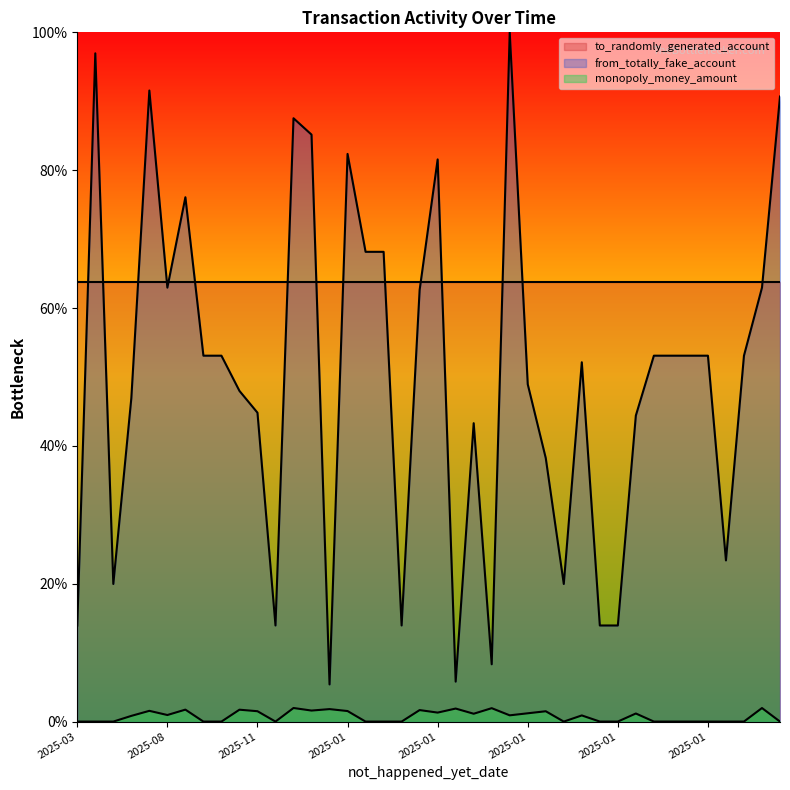

Which series has the largest total across all categories?

to_randomly_generated_account